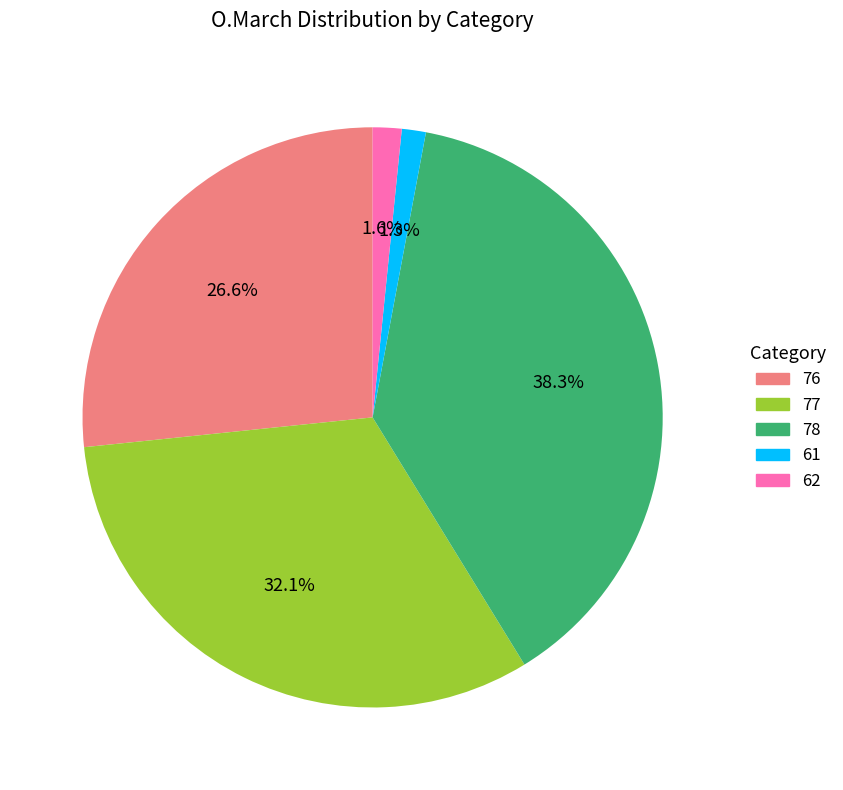

To the nearest percent, what is the difference between the largest and smallest slice percentages?

37%